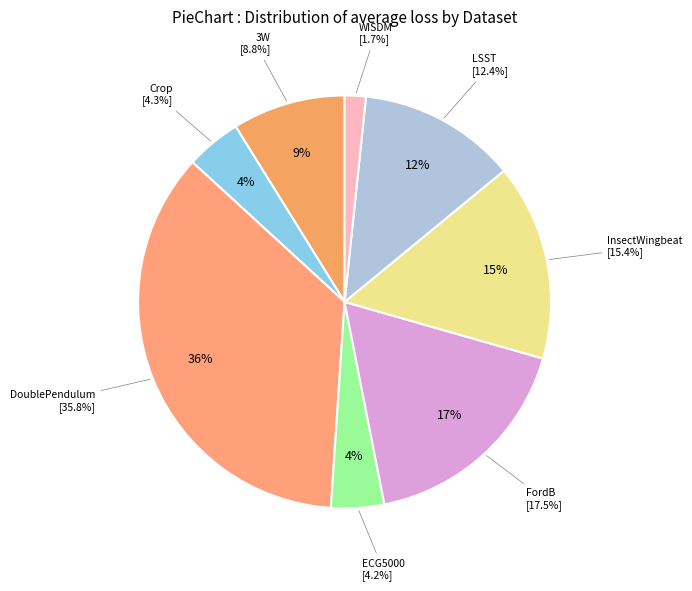

Combined, what portion of the pie is DoublePendulum and InsectWingbeat?

51.1%